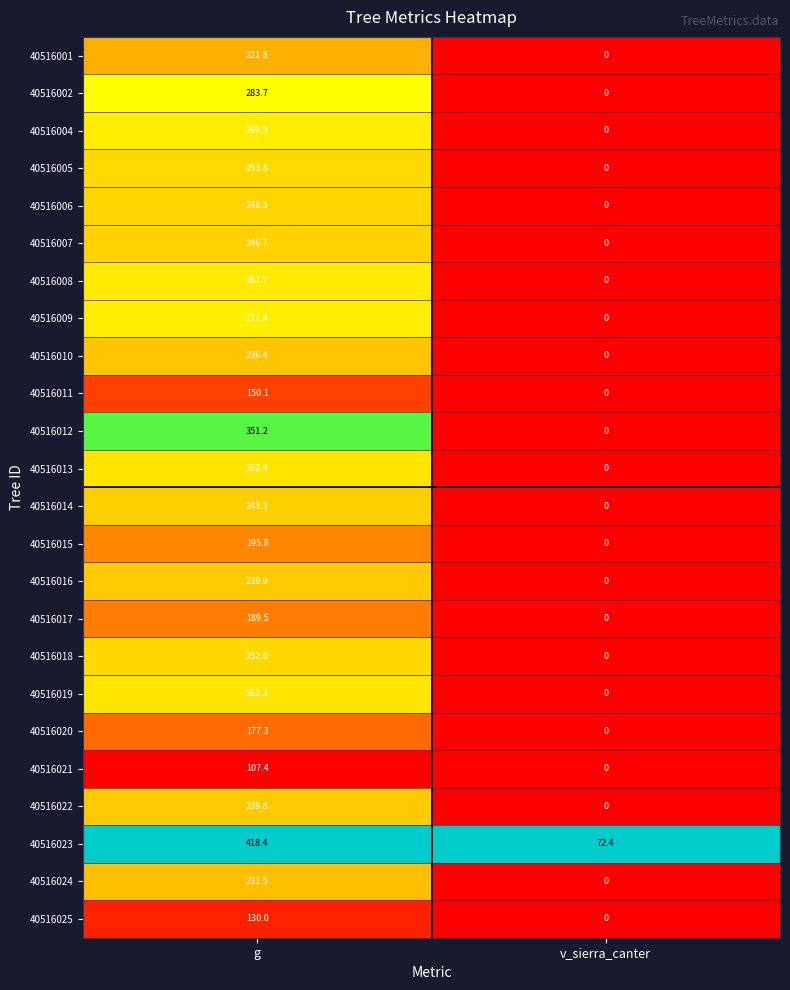

At which label is 40516015 closest to 97?

v_sierra_canter